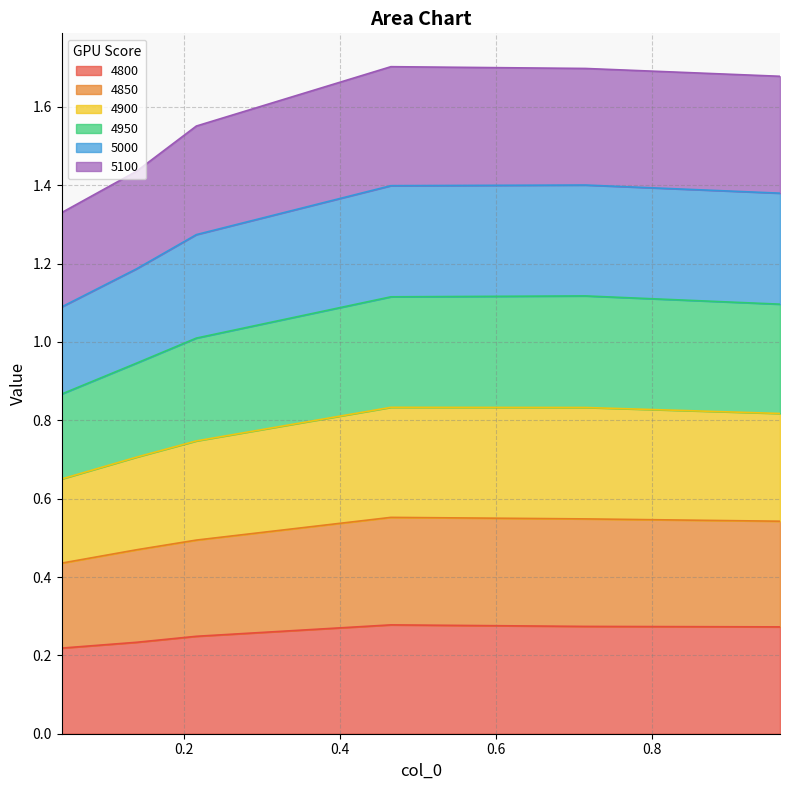

At which label does 5000 reach its minimum?

0.04383561643835616